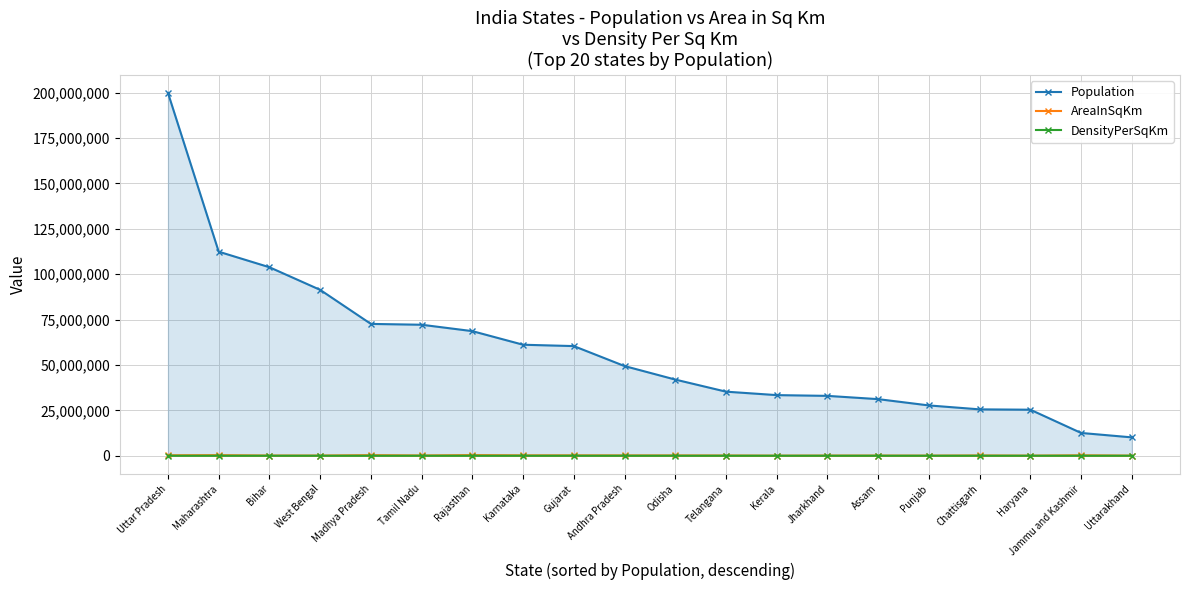

At which category does AreaInSqKm reach its first local peak?

Maharashtra